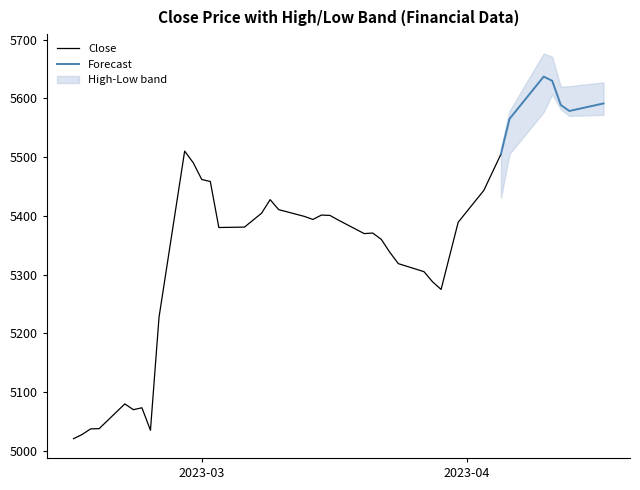

What is the minimum value for Close?

5020.6